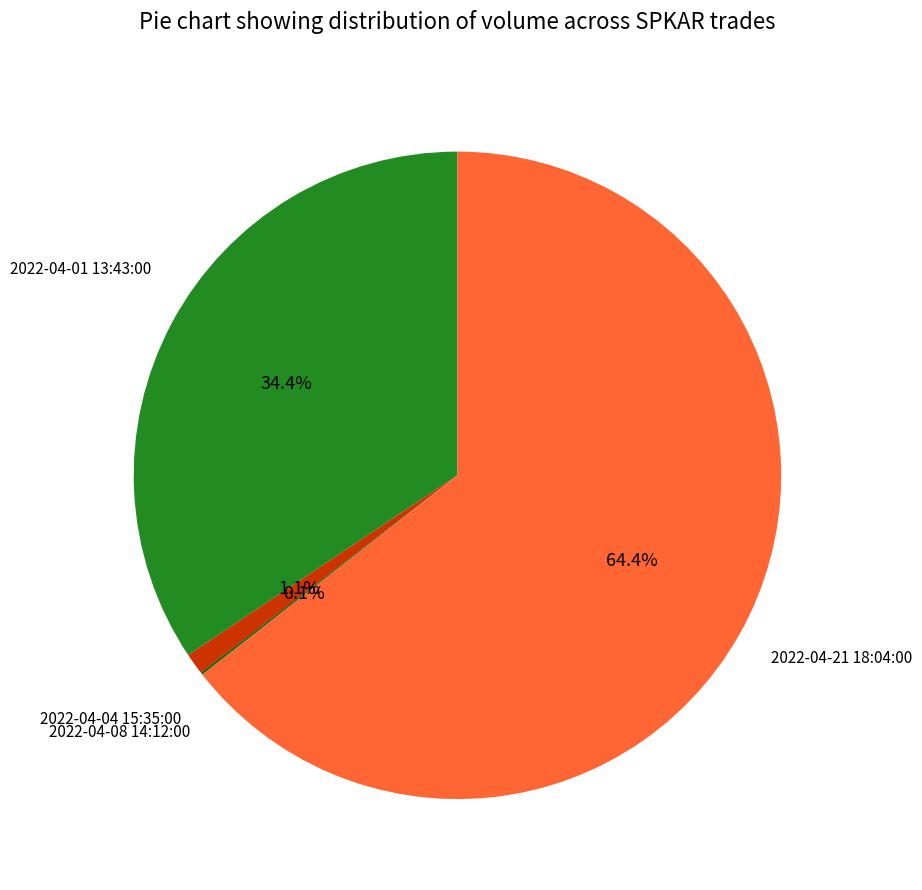

What is the majority slice?

2022-04-21 18:04:00